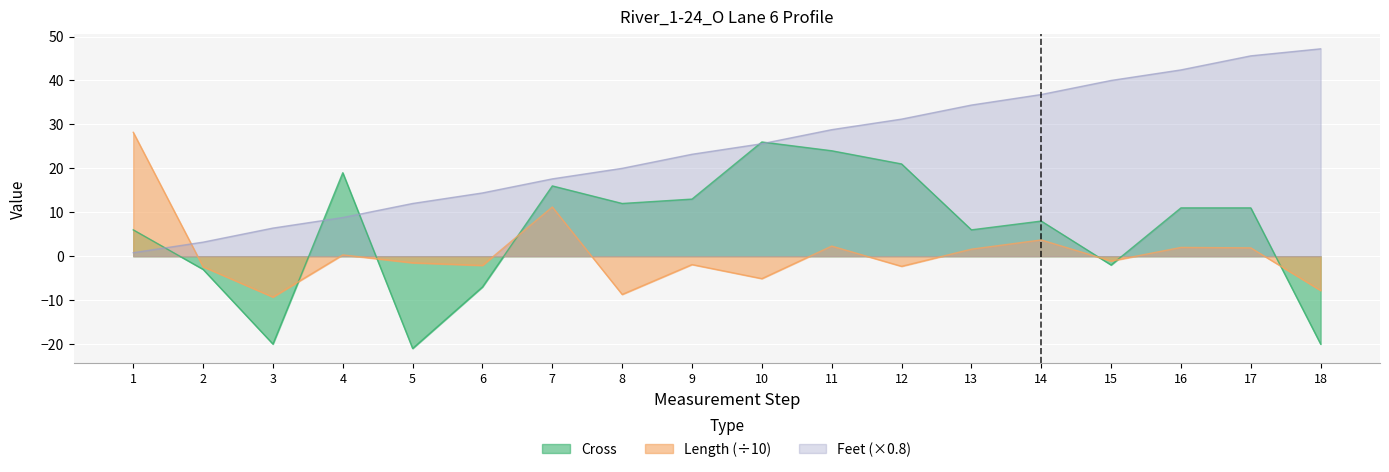

At how many categories does at least one series exceed 11?

16